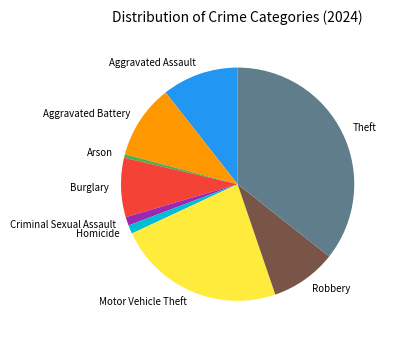

Combined, do Burglary and Motor Vehicle Theft account for over 50%?

No